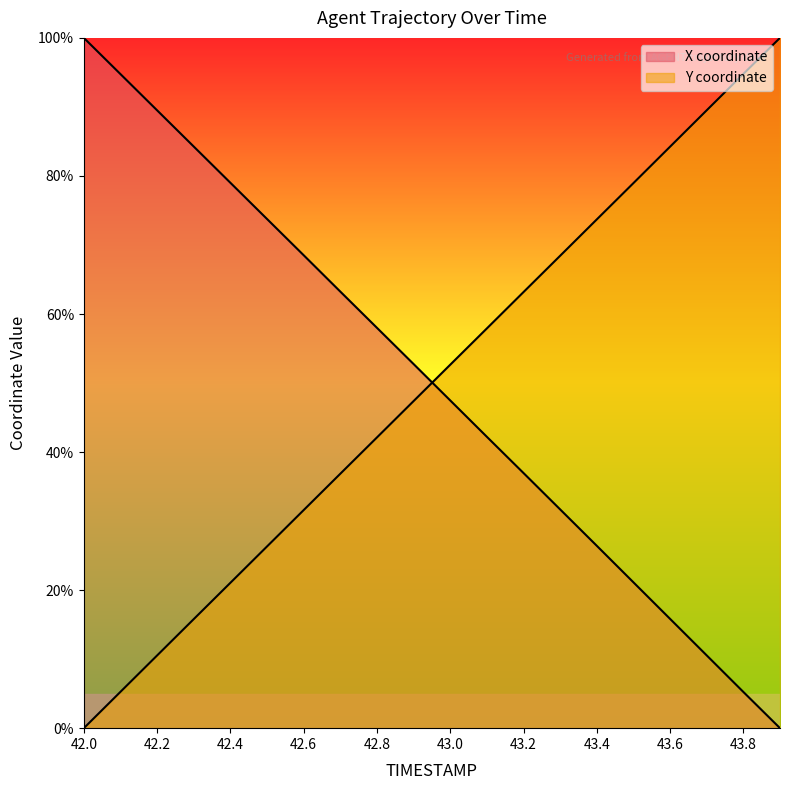

At which label does Y first exceed 52?

43.0